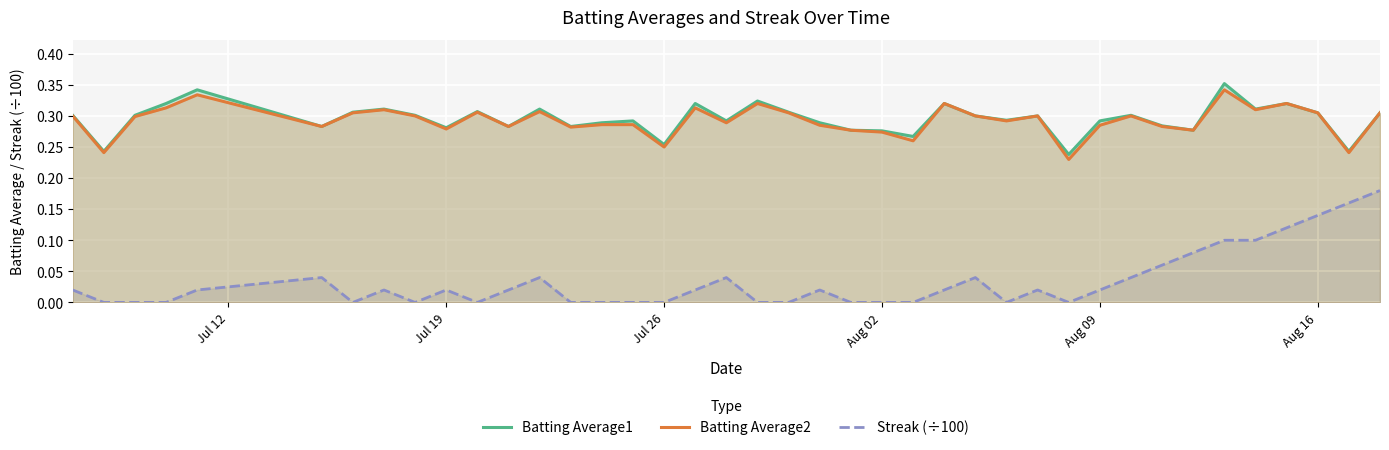

Which series has the widest spread of values?

Streak (÷100)